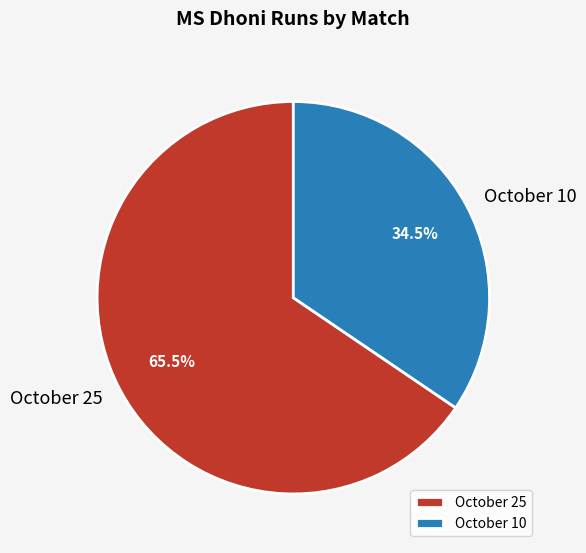

Approximately how many times larger is the value at October 10 compared to October 25?

0.5